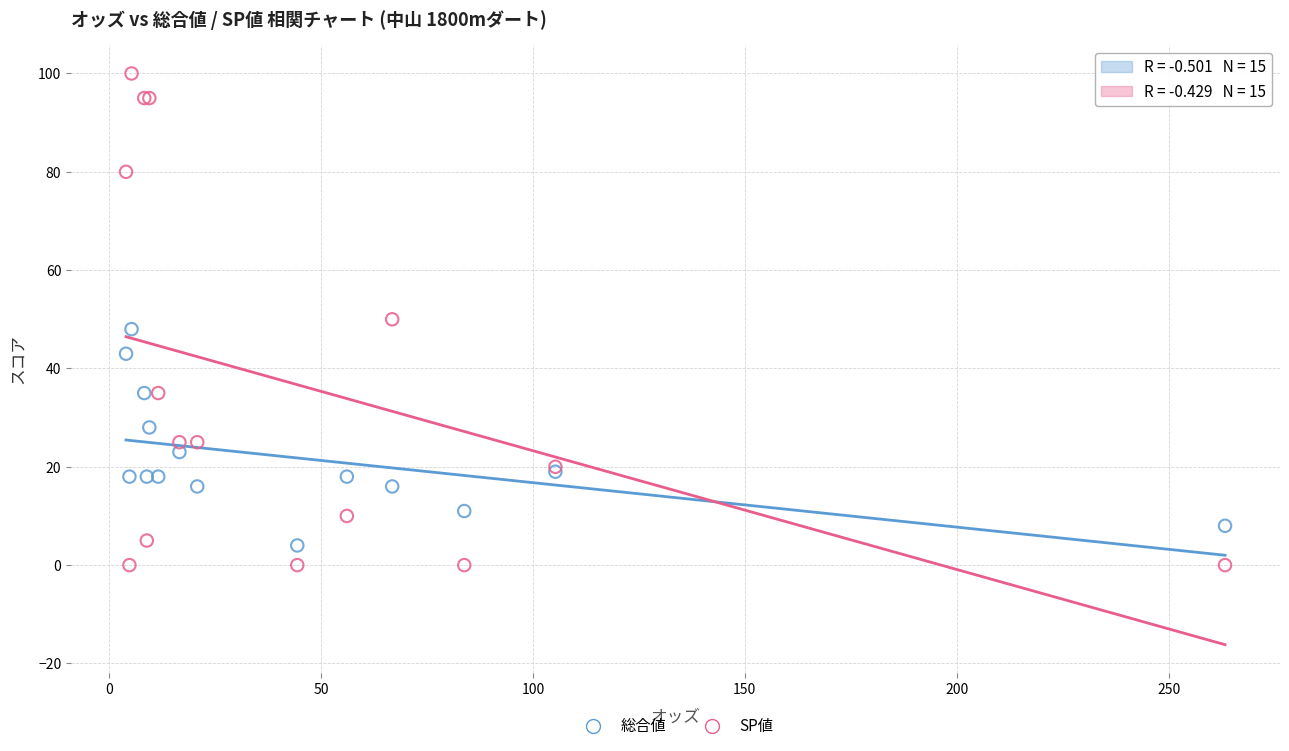

What are all the series names shown in the legend?

総合値, SP値